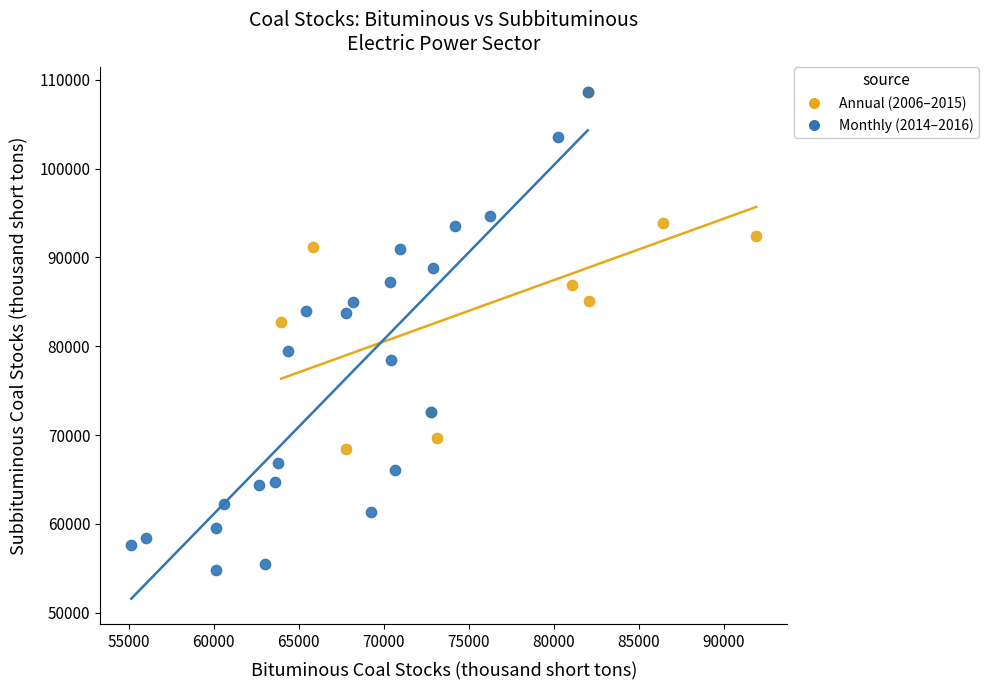

Which series reaches the minimum Y coordinate?

Monthly (2014–2016)